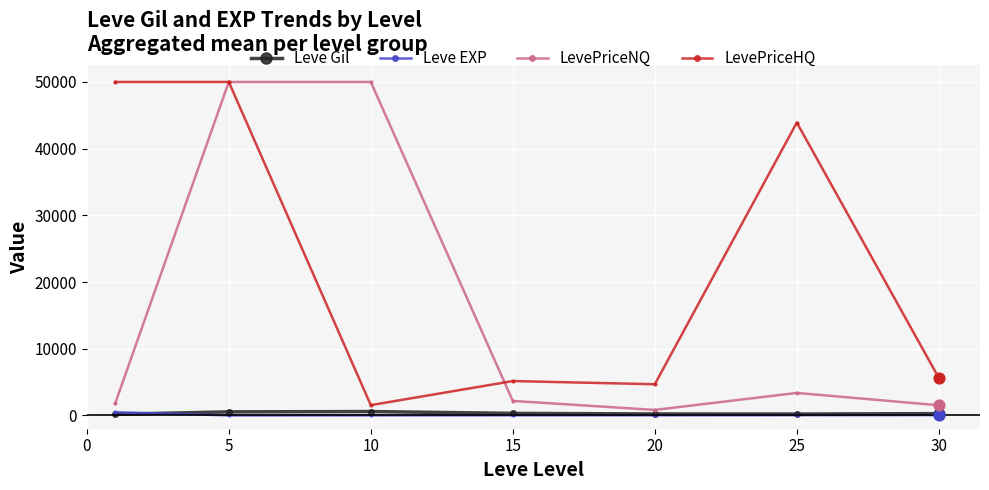

What is the value of the LevePriceHQ point at the 3rd from the left?

1536.5